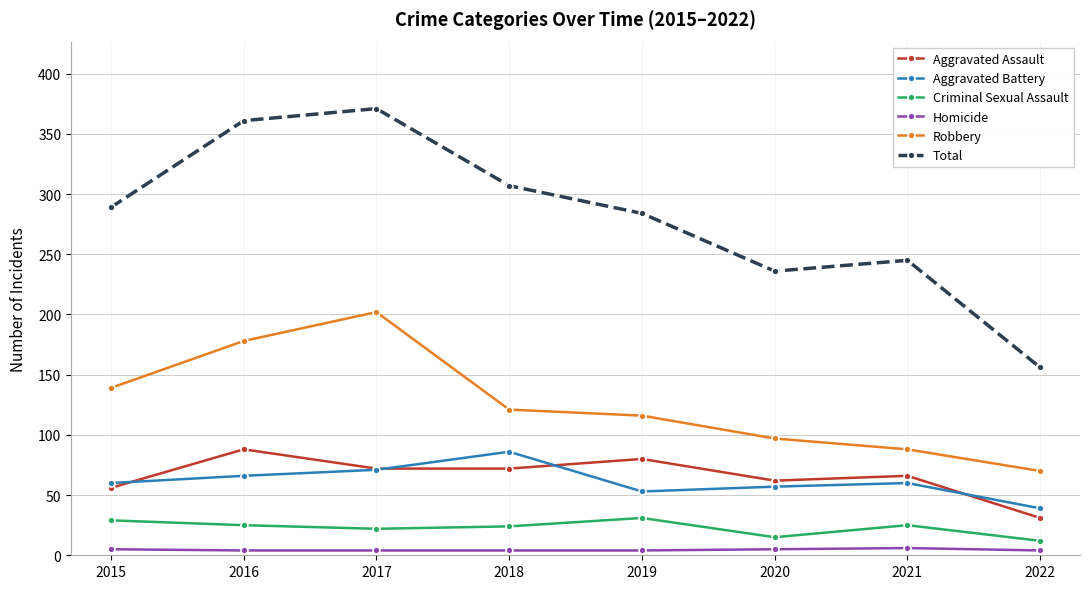

What is the lowest value of the Aggravated Battery series?

39